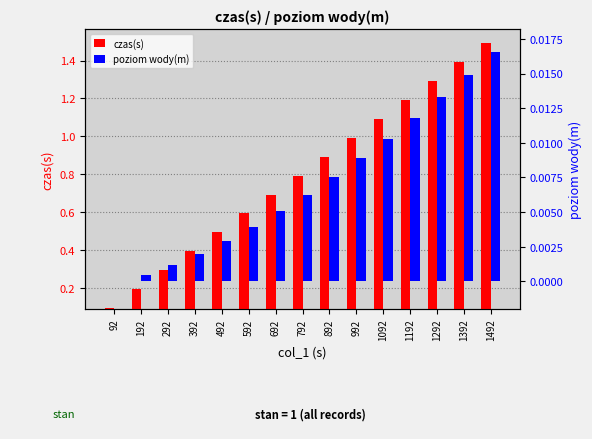

At which label does poziom wody(m) reach its peak?

1492